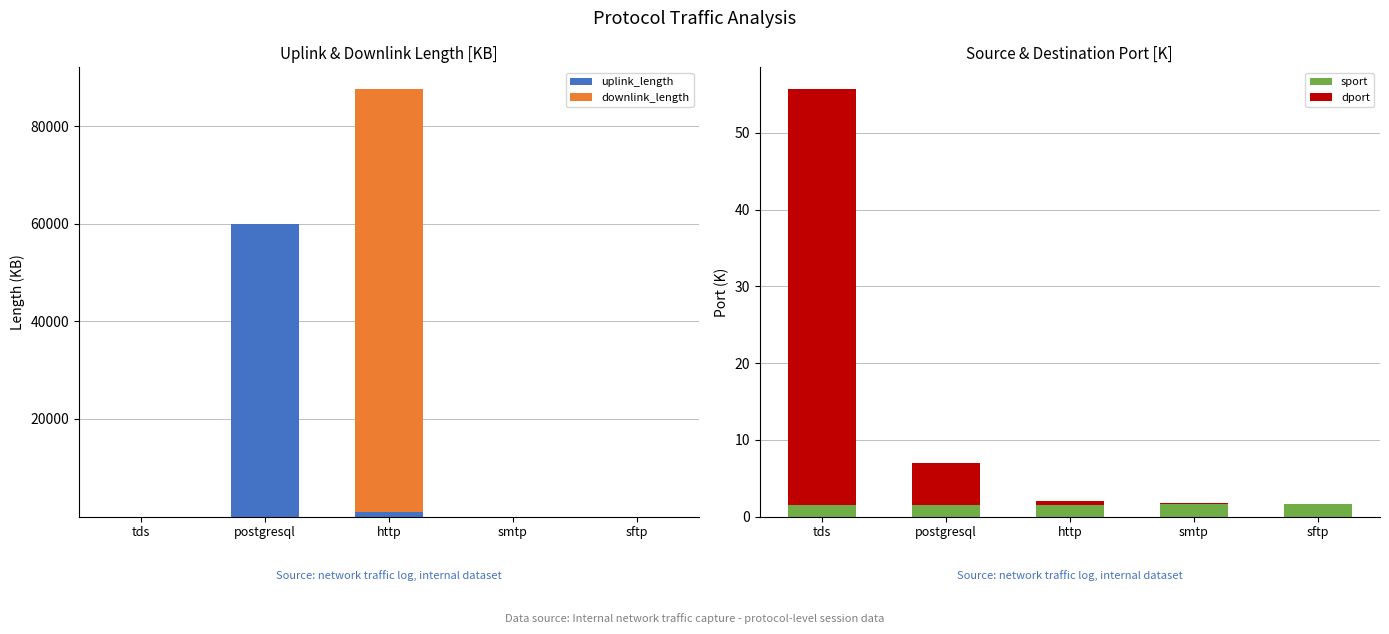

How many bars are there in each group?

4